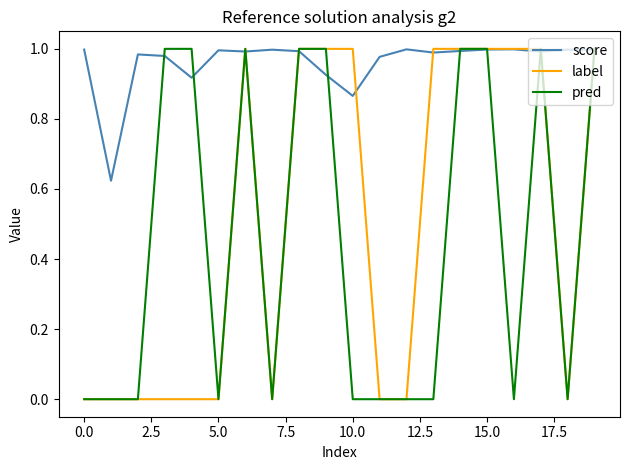

Which series has the largest total across all categories?

score